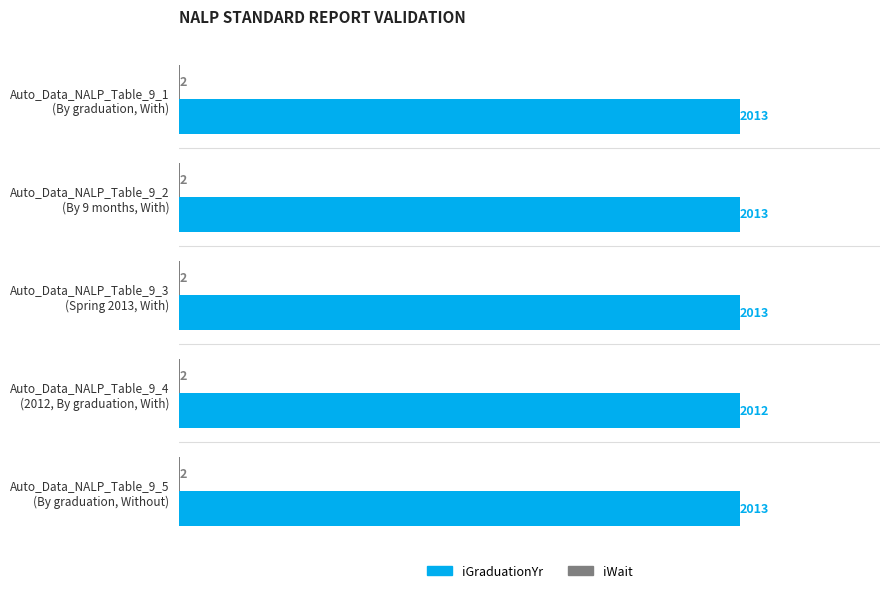

Which series has the largest total across all categories?

iGraduationYr